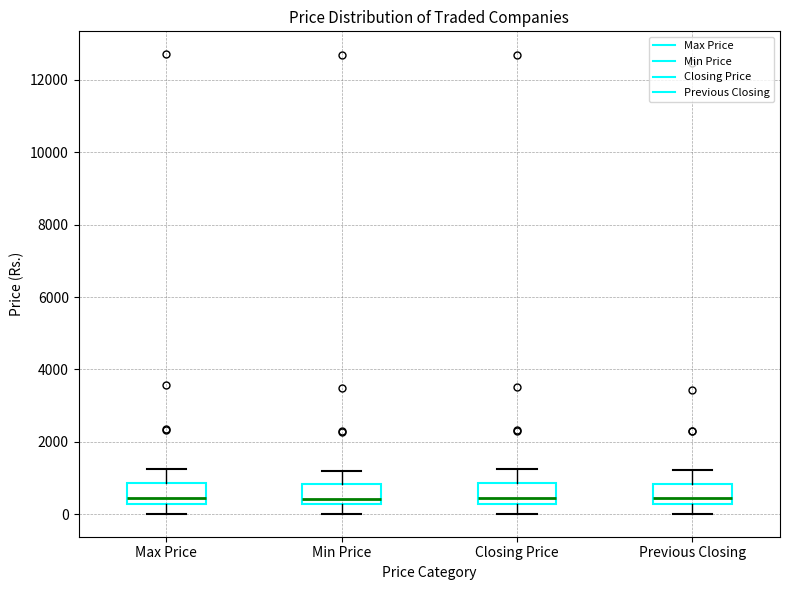

Where is the upper edge of the box for Min Price on the y-axis? The values are not printed on the chart, so give them approximately, as read against the axis.

800